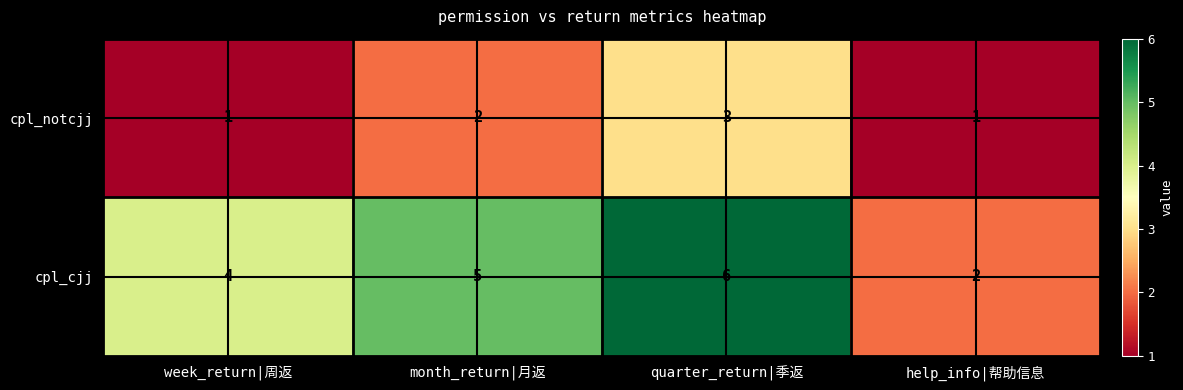

What is the difference between the maximum and minimum values in the cpl_cjj series?

4